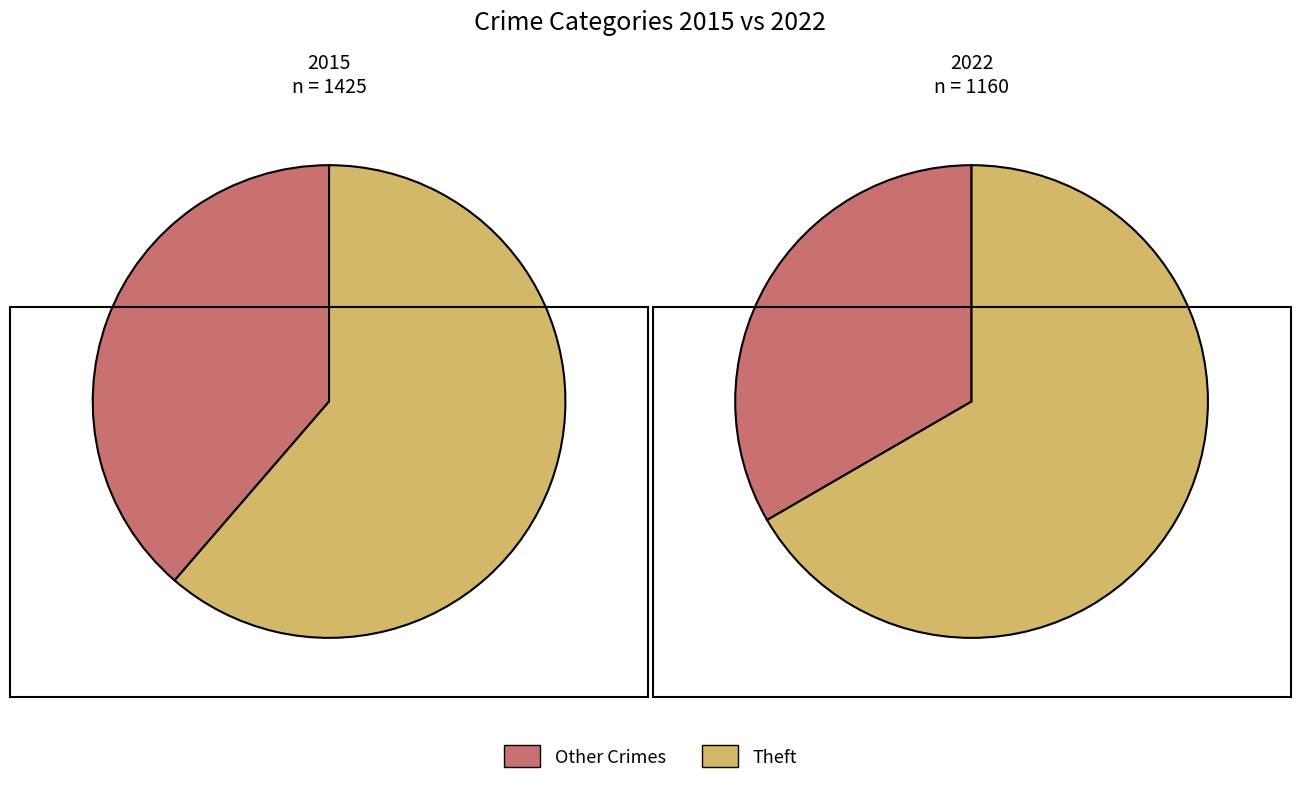

True or false: values_2015 accounts for 1% of the total.

False